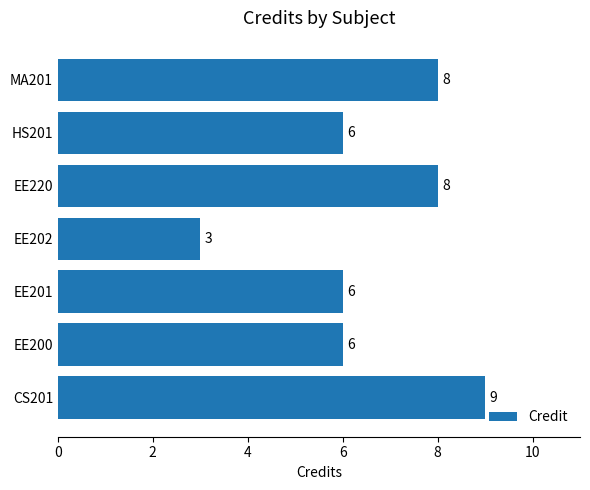

What is the ratio of the value at MA201 to the value at EE220?

1.0